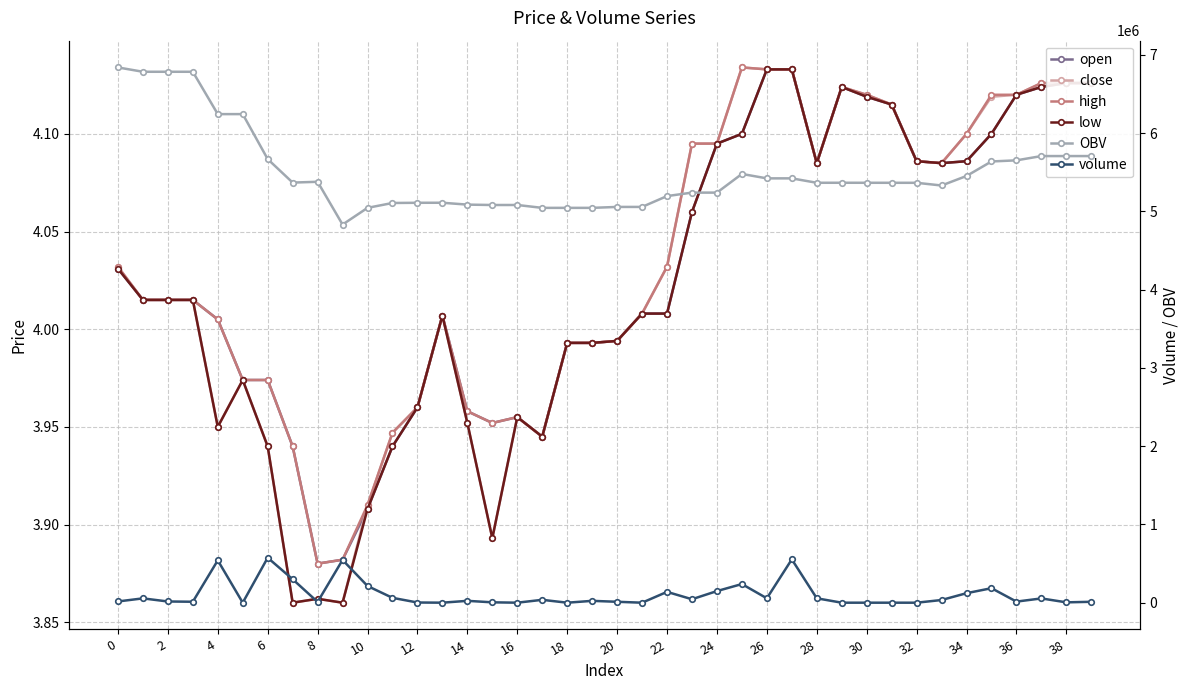

List the series in order of their peak value, lowest first.

open, low, close, high, volume, OBV